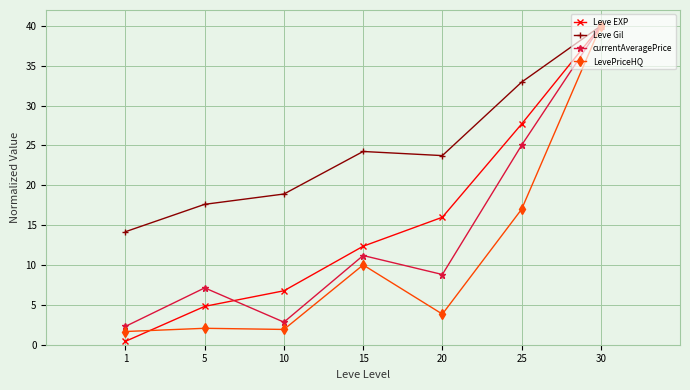

How many lines are shown in the chart?

4